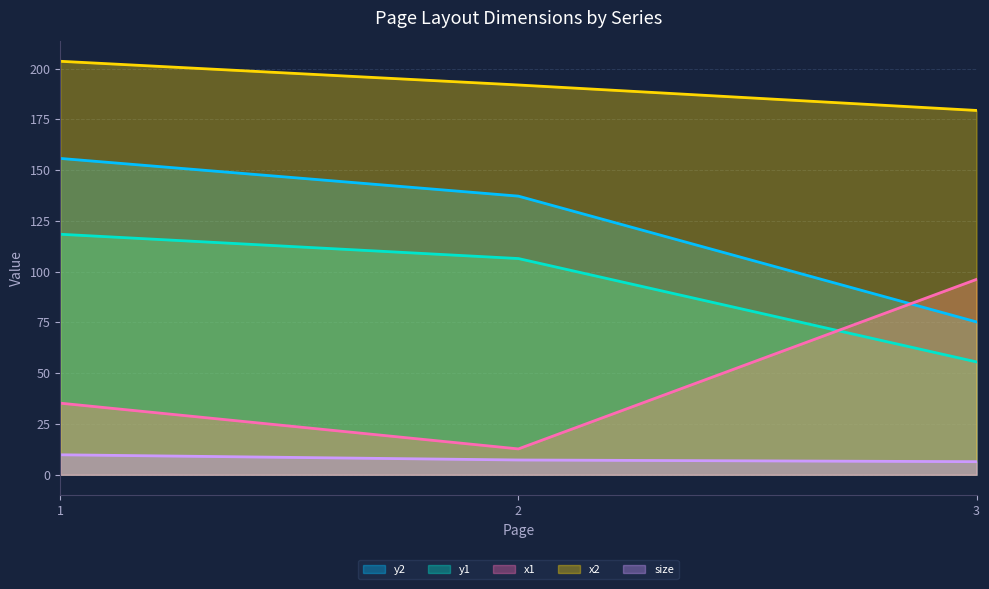

What are all the series names shown in the legend?

y2, y1, x1, x2, size